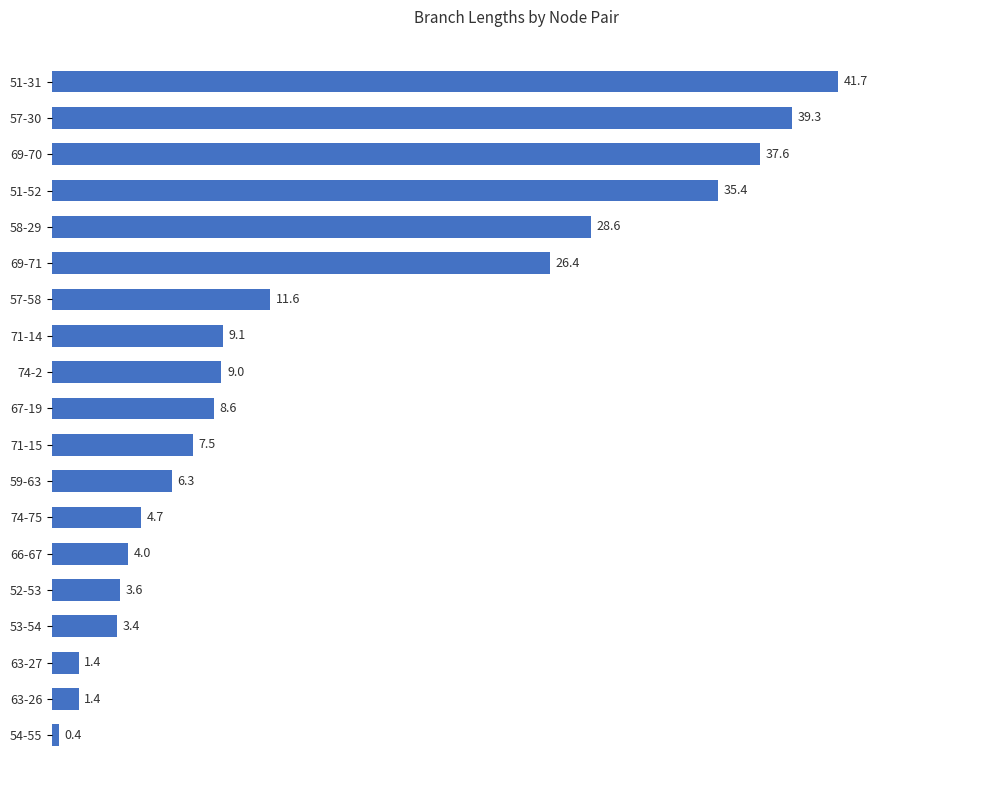

What is the minimum value shown in the chart?

0.4